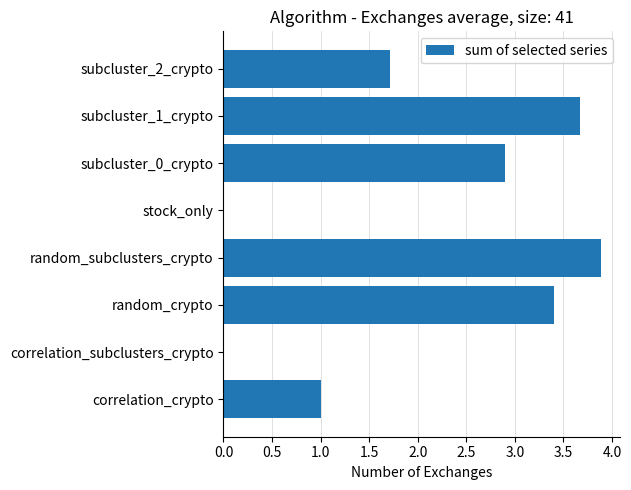

What is the sum of all values?

16.6